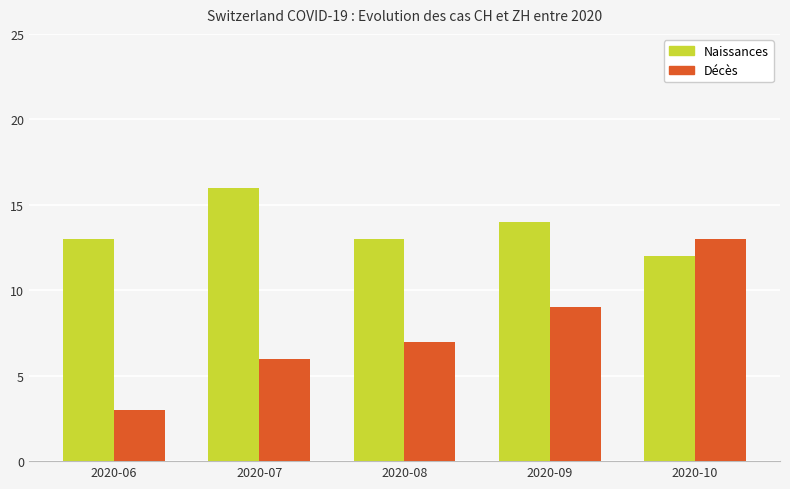

List the labels in order of Décès value, largest first.

2020-10, 2020-09, 2020-08, 2020-07, 2020-06